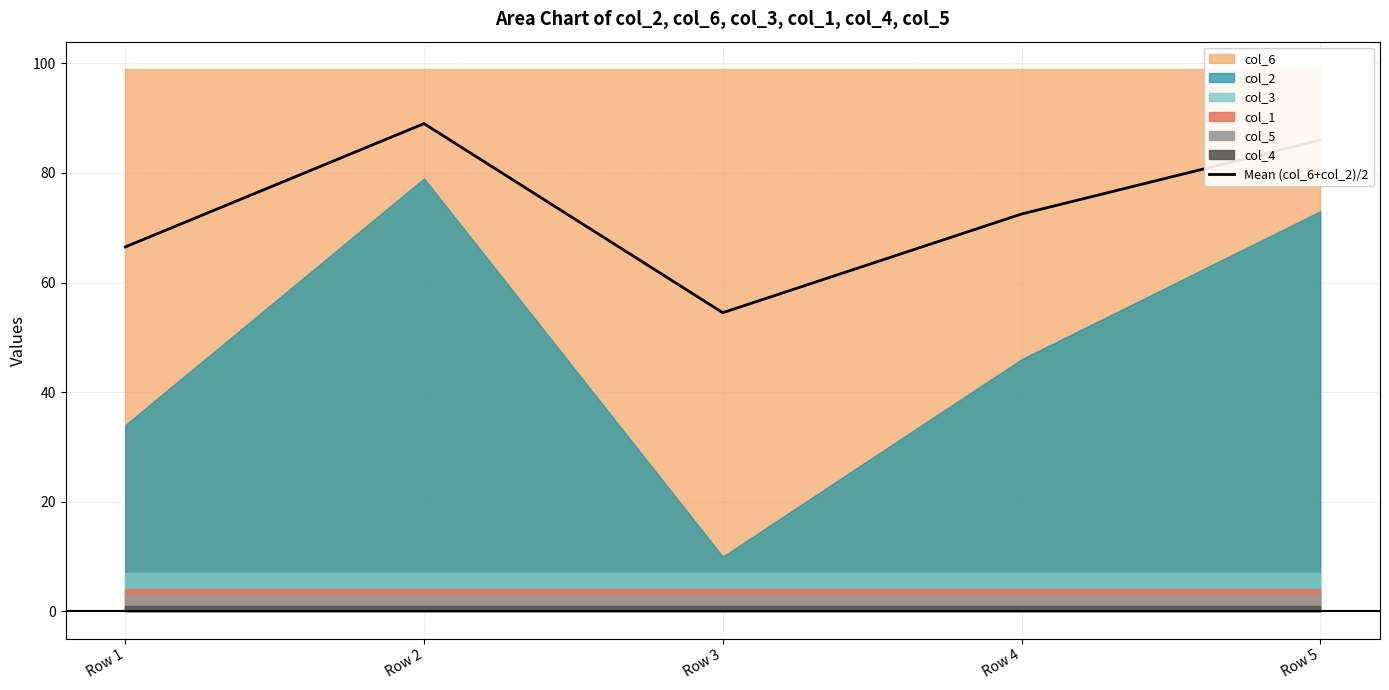

Which label corresponds to the largest value in the chart?

Row 2